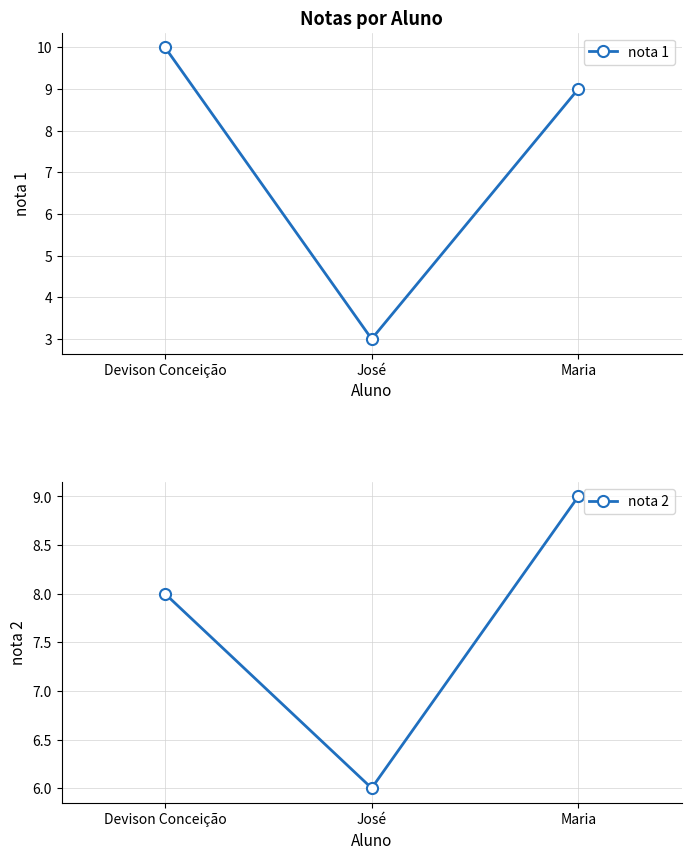

Between Devison Conceição and José, which is larger?

Devison Conceição